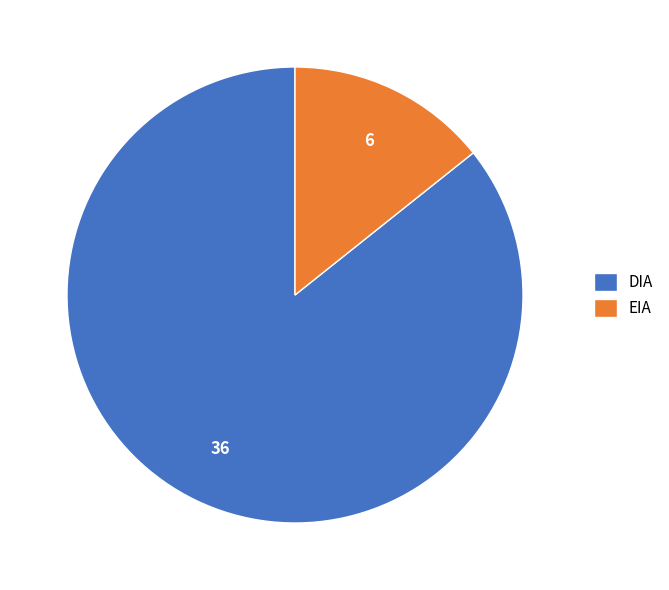

What is the largest slice in the pie chart?

DIA